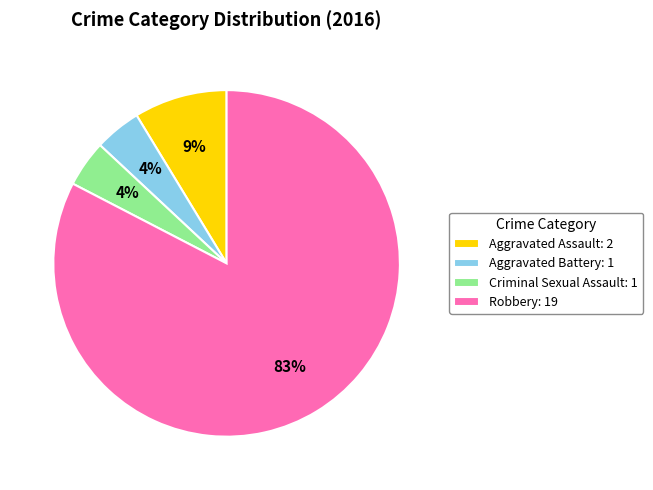

What percentage is the Criminal Sexual Assault: 1 slice, to the nearest percent?

4%